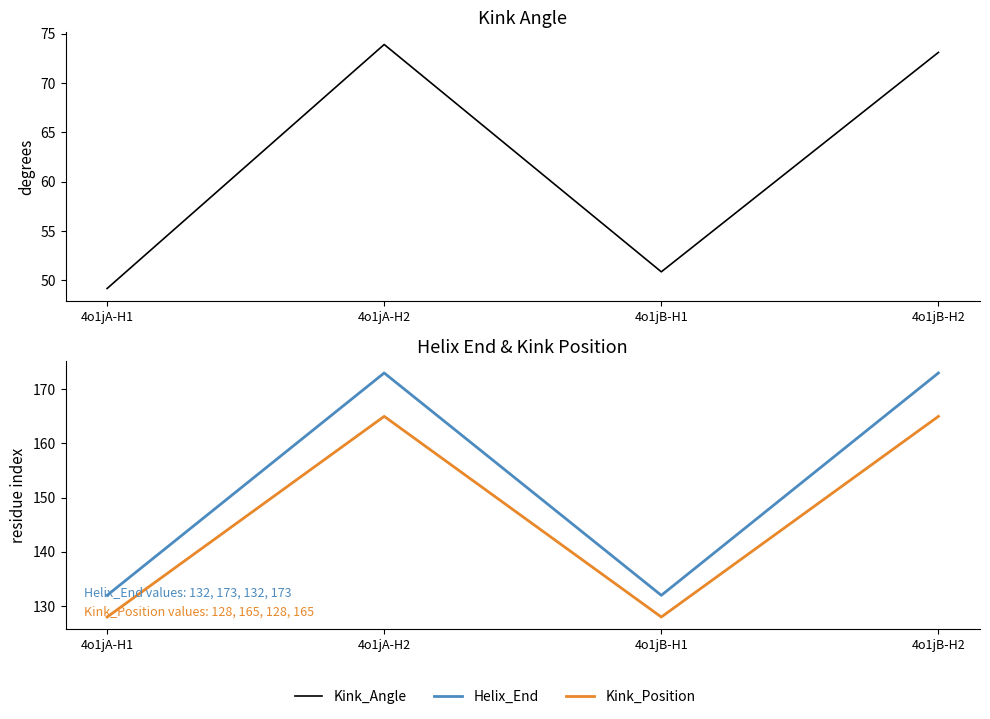

What position from the left is 4o1jB-H2?

4